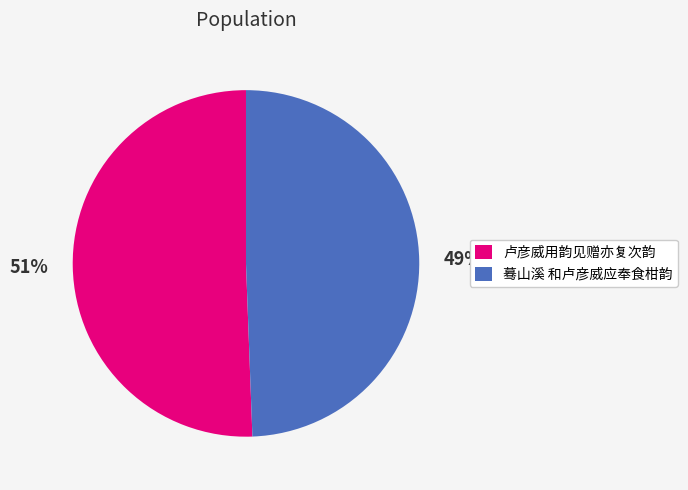

What percentage is the 卢彦威用韵见赠亦复次韵 slice, to the nearest percent?

51%